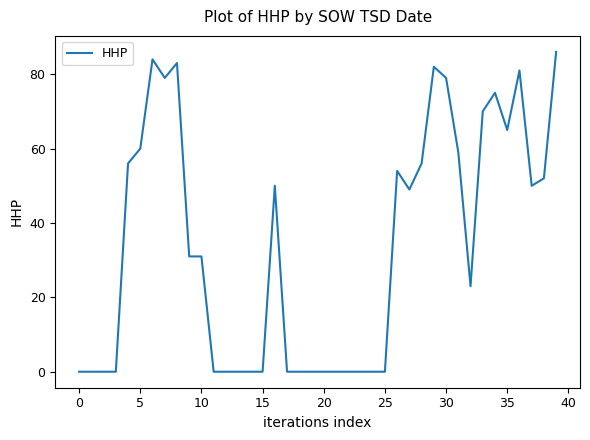

What is the maximum value shown in the chart?

86